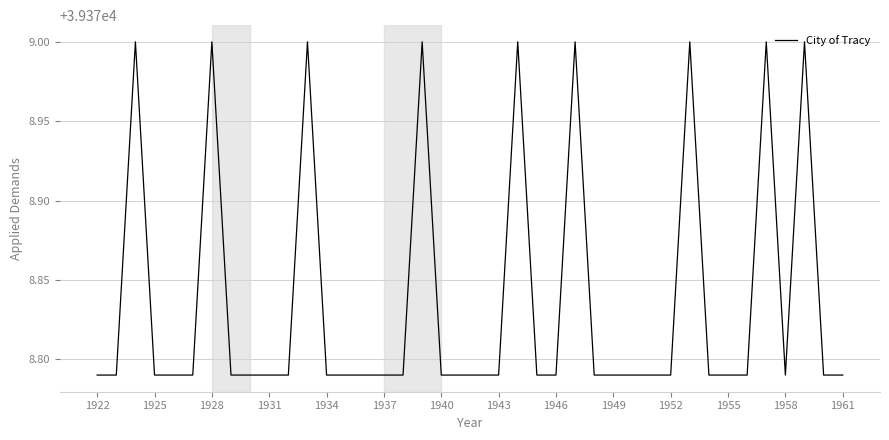

What is the maximum value shown in the chart?

39379.0